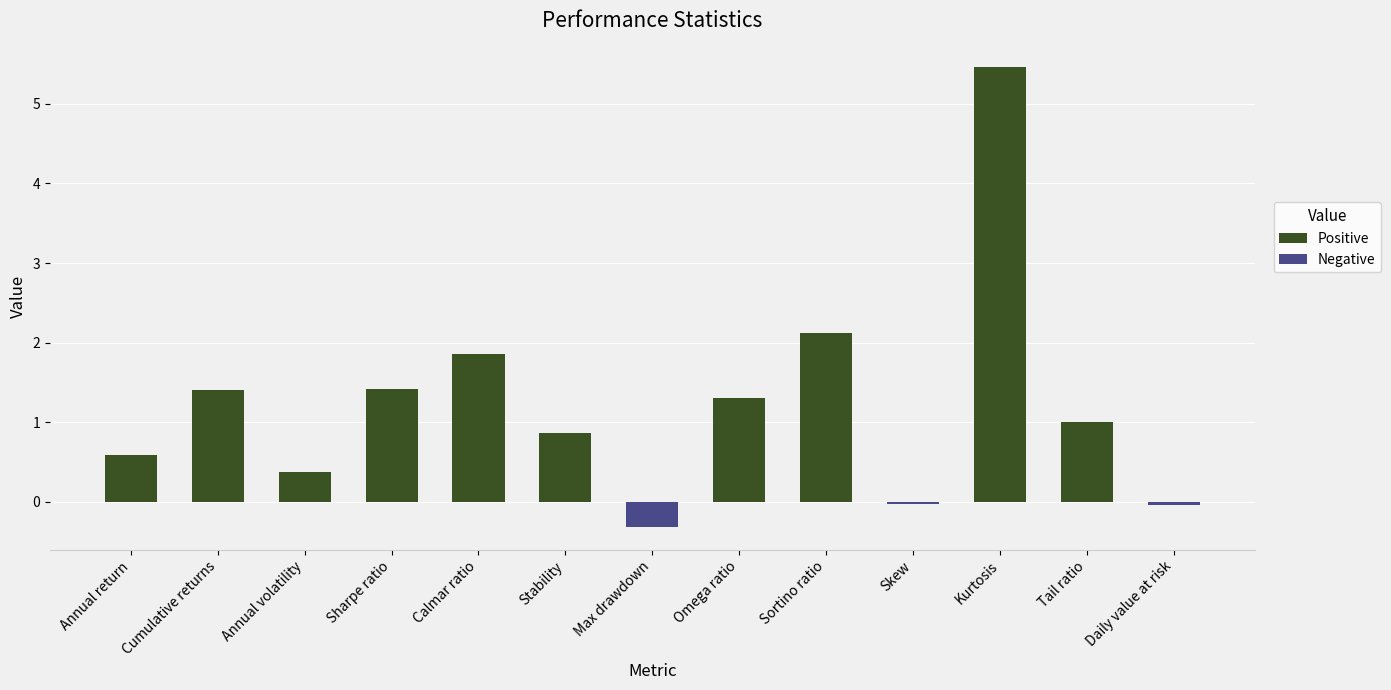

What is the label of the 3rd bar from the left?

Annual volatility